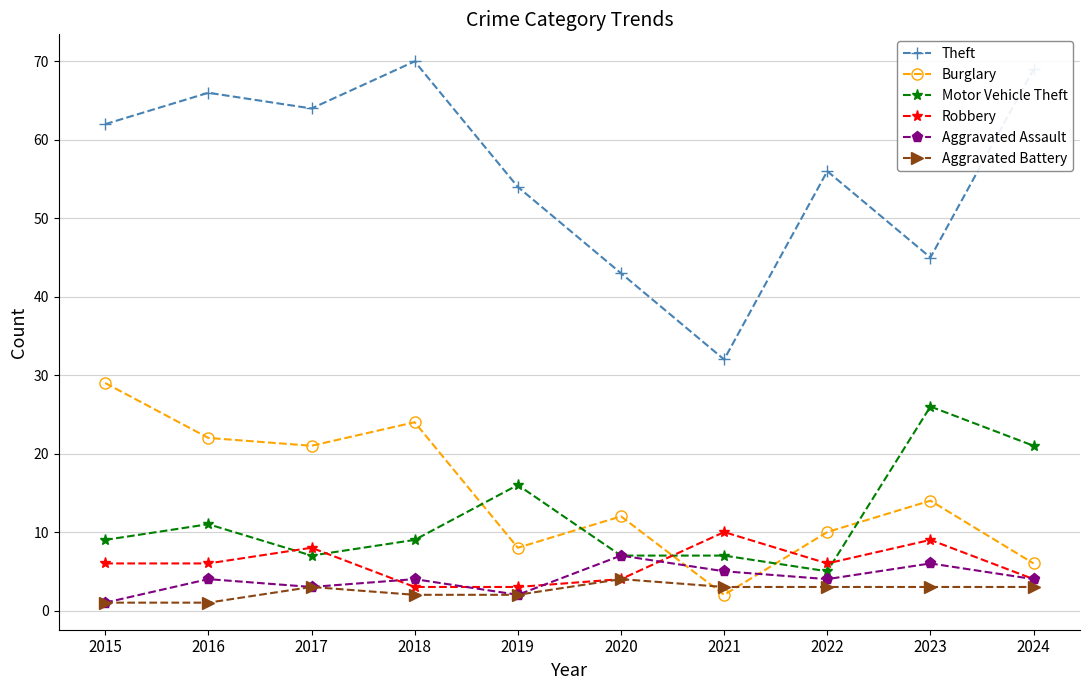

True or false: Theft has more than 2 interior local peaks.

True